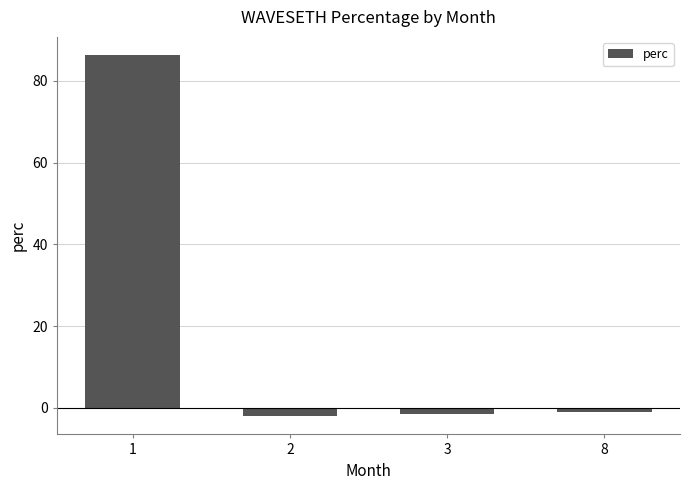

What is the sum of the values at 1 and 2?

84.2